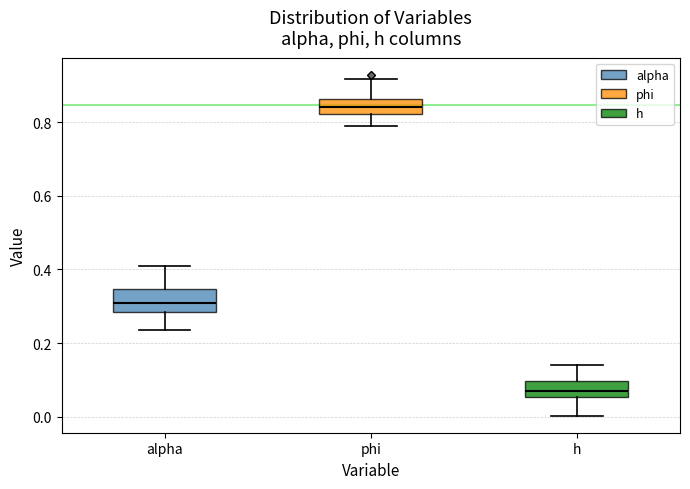

Reading left to right, transcribe this box plot: for each box, give where its median line is, the range the box spans, and where its two whiskers end, as read against the y-axis. The values are not printed on the chart, so give them approximately, as read against the axis.

alpha: median 0.30, box 0.28 to 0.34, whiskers 0.24 to 0.40
phi: median 0.84, box 0.82 to 0.86, whiskers 0.78 to 0.92
h: median 0.06 (inside the box), box 0.06 to 0.10, whiskers 0.00 to 0.14